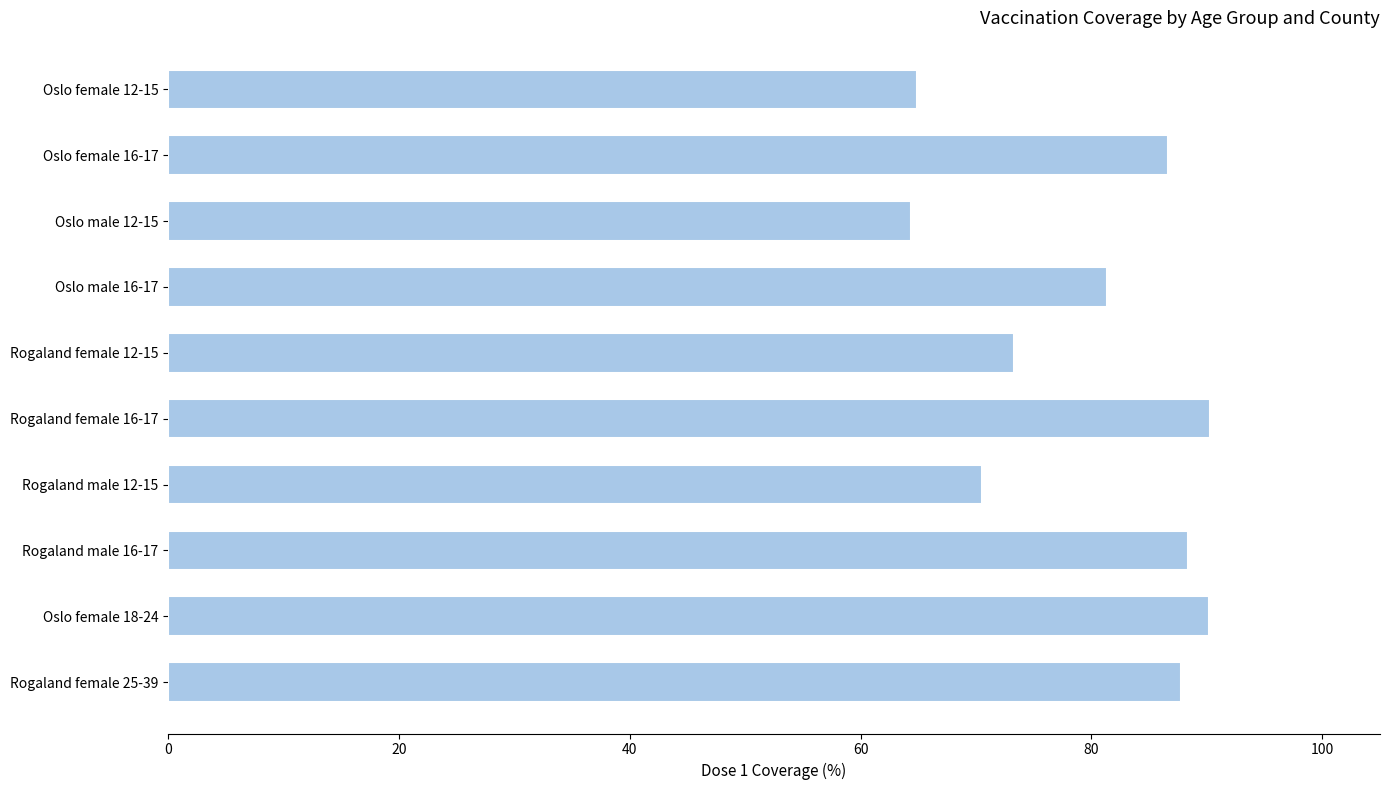

How many distinct data groups are displayed?

1